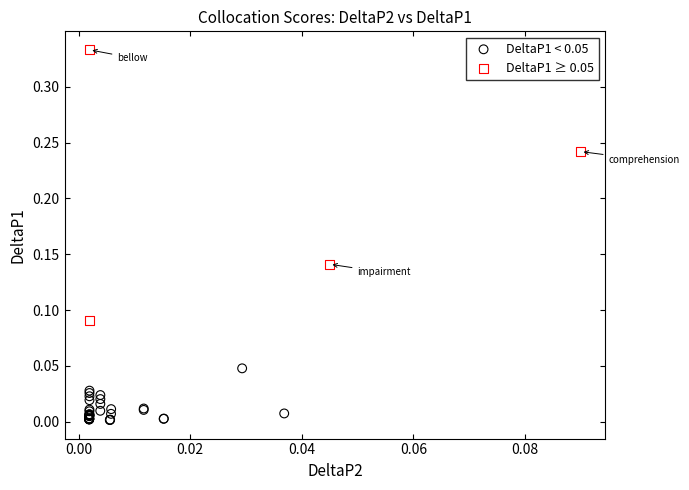

Which series contains the highest Y value?

DeltaP1 ≥ 0.05